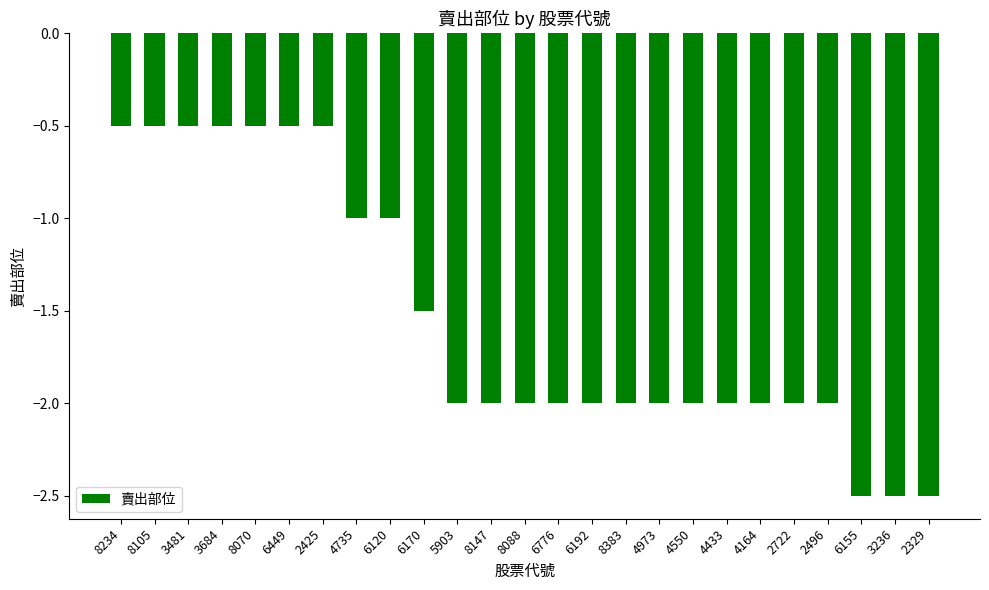

What is the maximum value shown in the chart?

-0.5